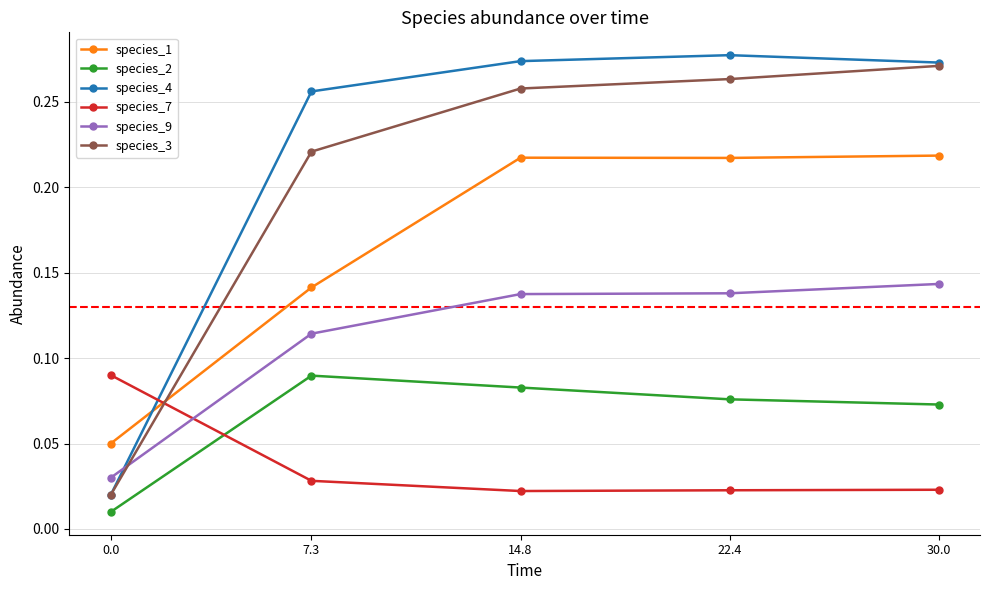

Which series has the widest spread of values?

species_4